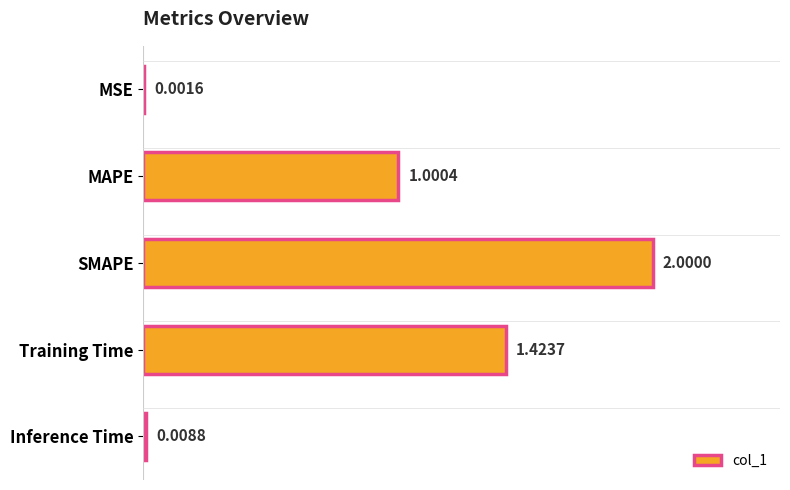

At which label is the value closest to 1?

MAPE